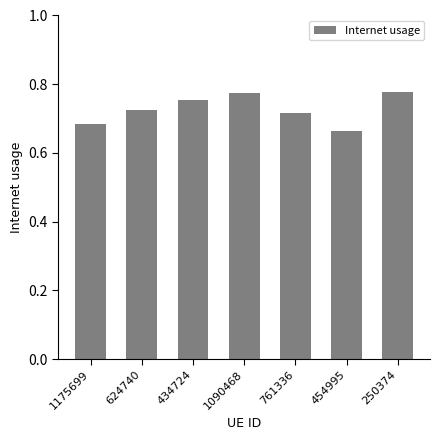

The value at 1175699 is 0.4. True or false?

False